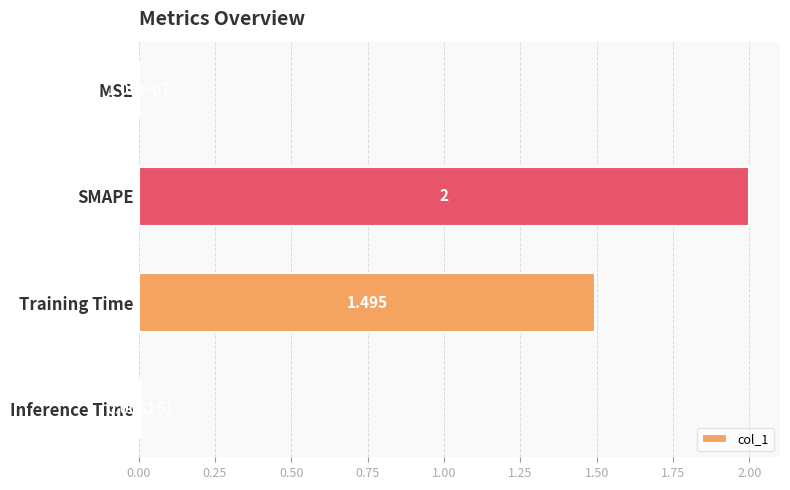

At which category does the chart reach its peak across all series?

SMAPE